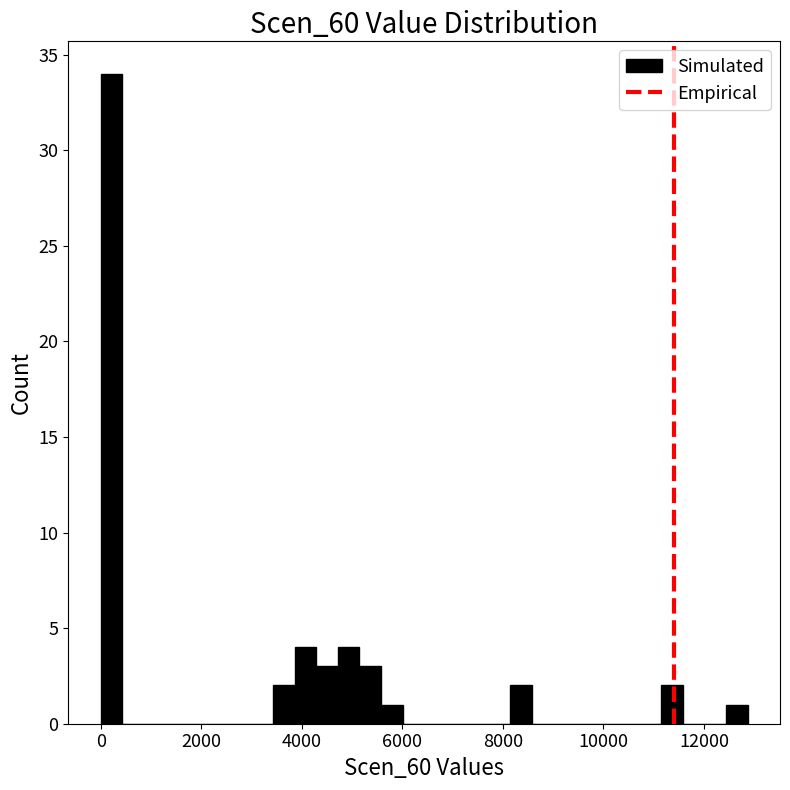

Around what value on the x-axis is the tallest bar? Give the approximate position of its centre, as read against the axis.

200